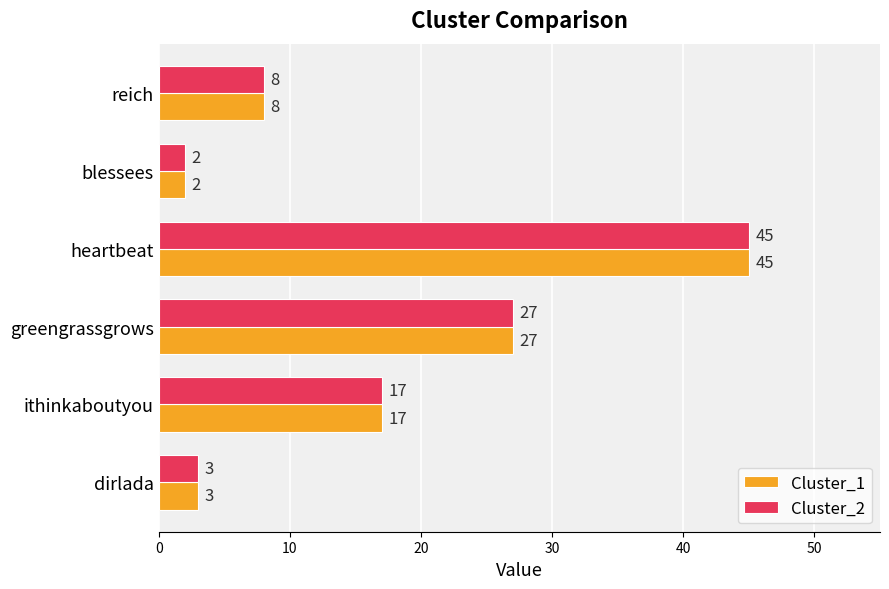

The value of Cluster_1 at ithinkaboutyou is 17. True or false?

True